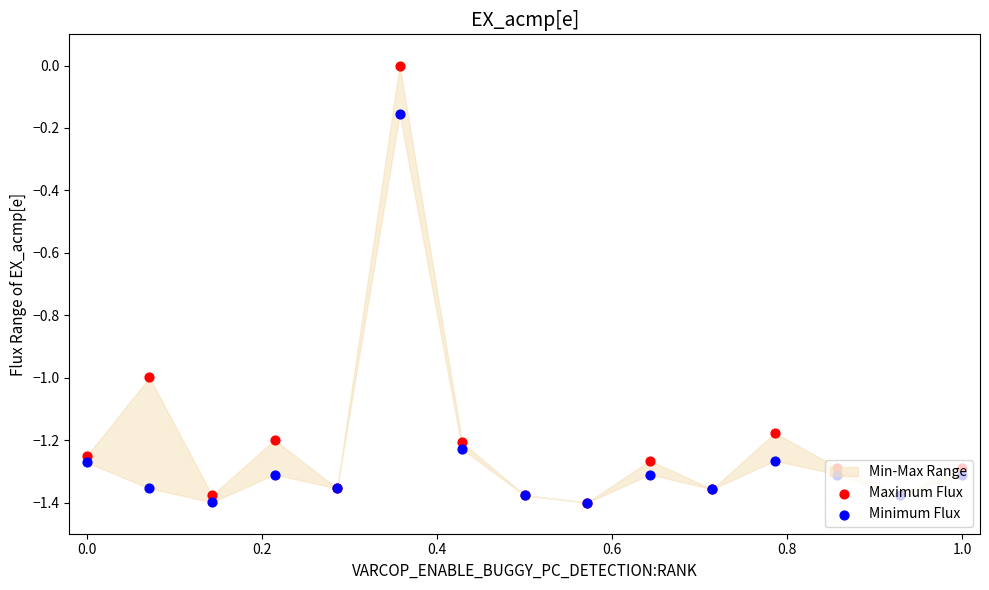

At how many categories does at least one series exceed -1?

2